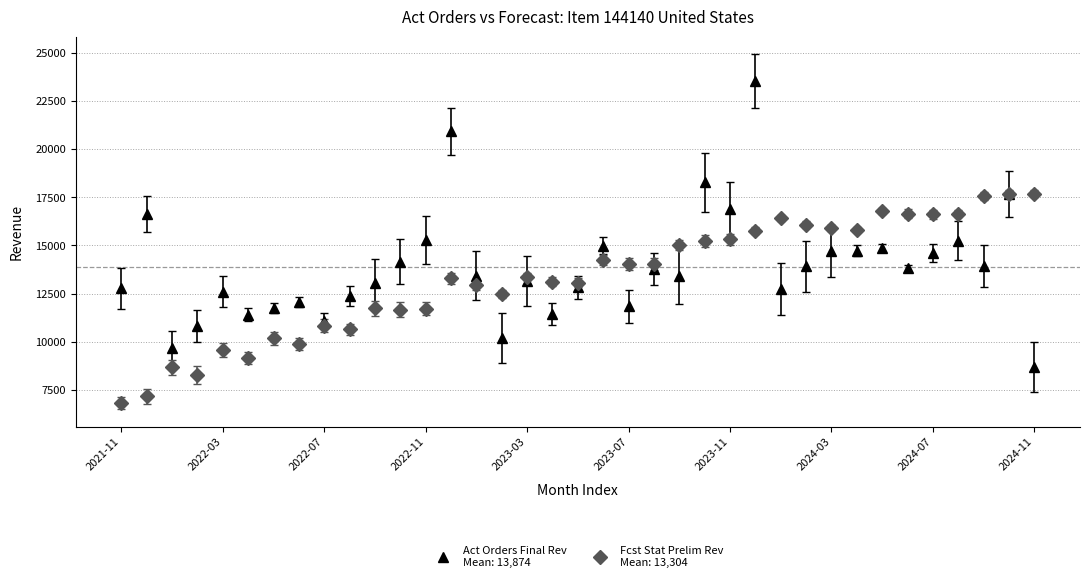

What is the smallest value displayed?

6830